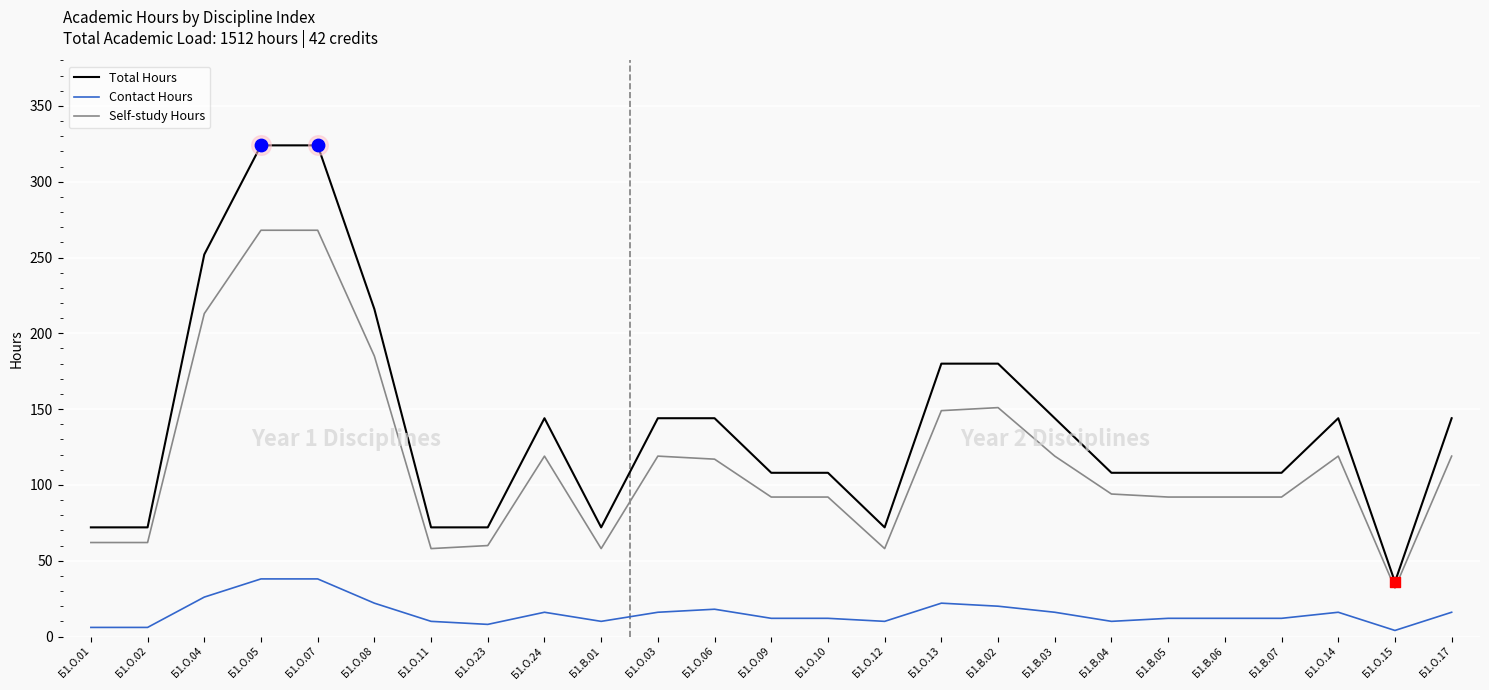

What is the total value across all series at Б1.О.07?

630